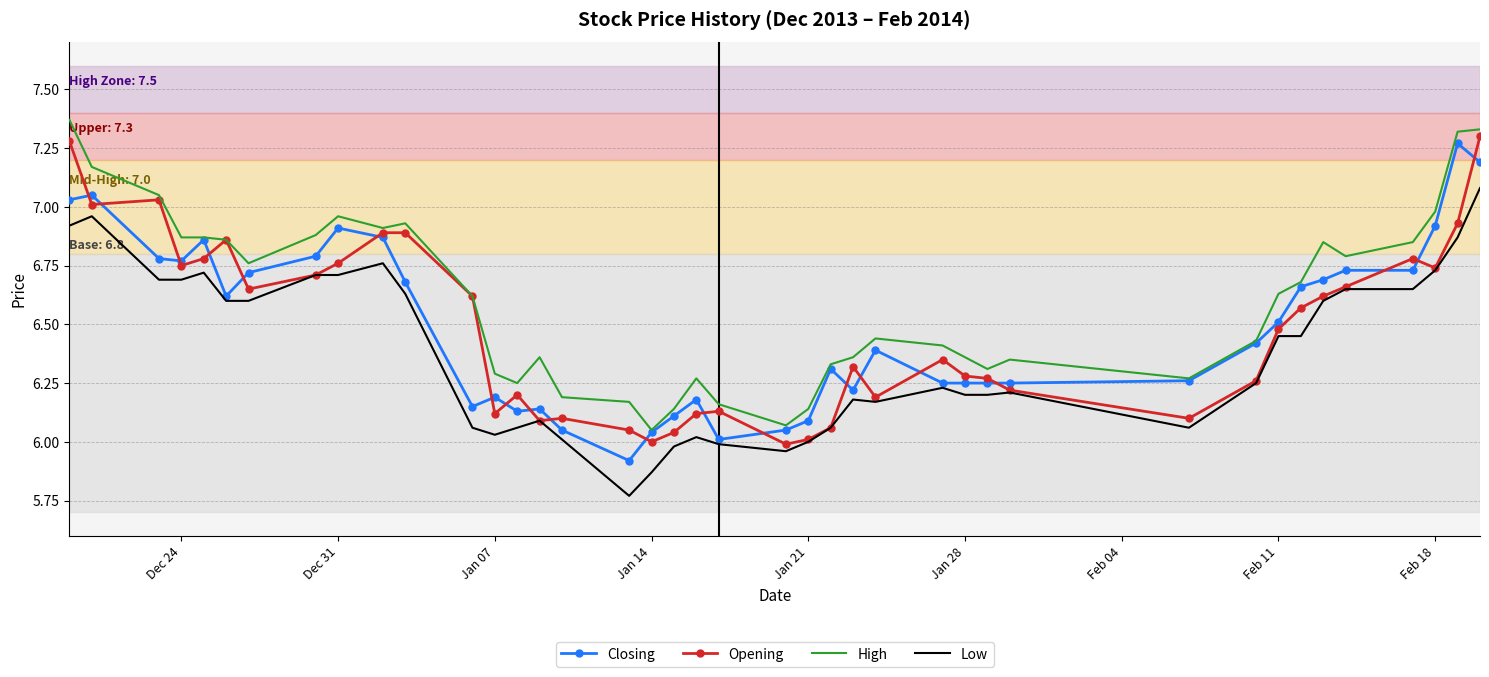

What is the maximum value for Low?

7.1